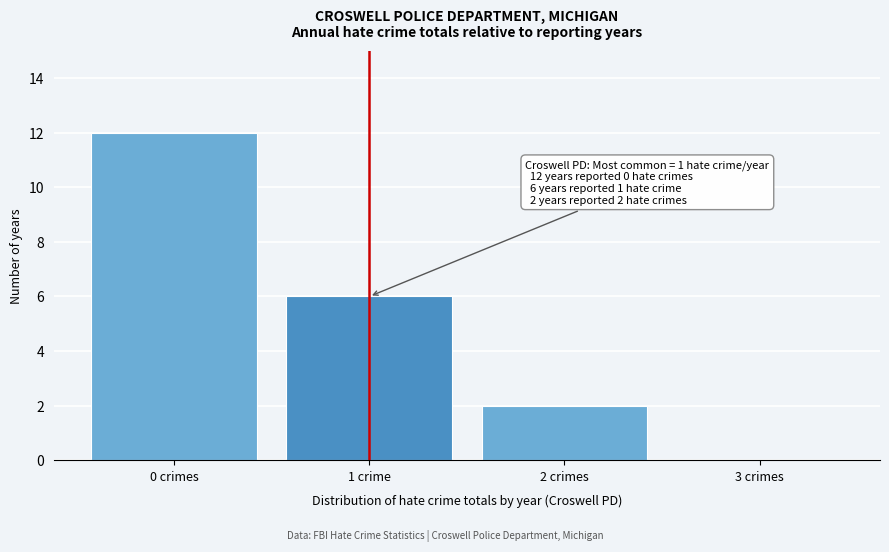

Reading left to right, extract all data points from this chart.

0 crimes=12	1 crime=6	2 crimes=2	3 crimes=0